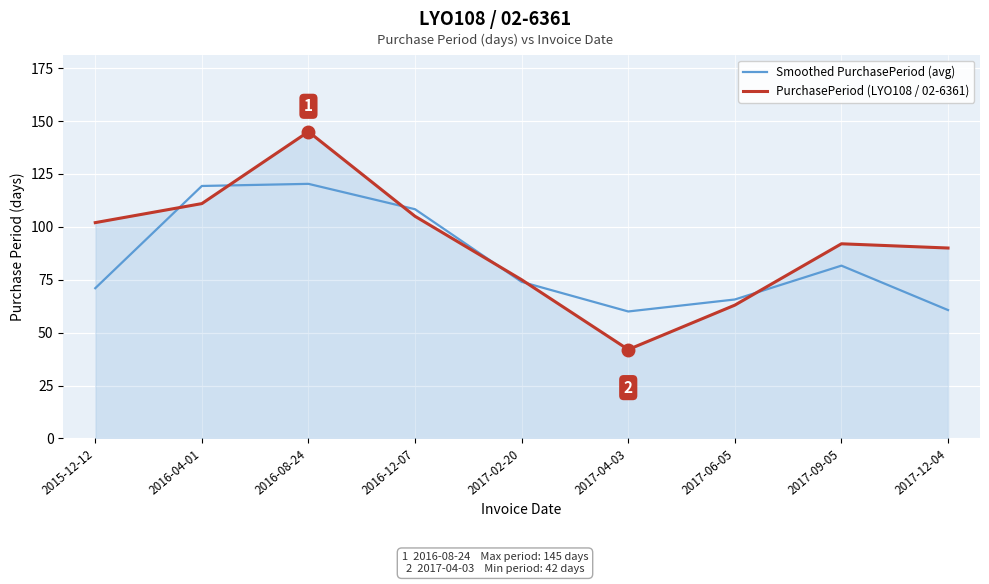

After their last crossing, which series has the higher values: Smoothed PurchasePeriod (avg) or PurchasePeriod (LYO108 / 02-6361)?

PurchasePeriod (LYO108 / 02-6361)